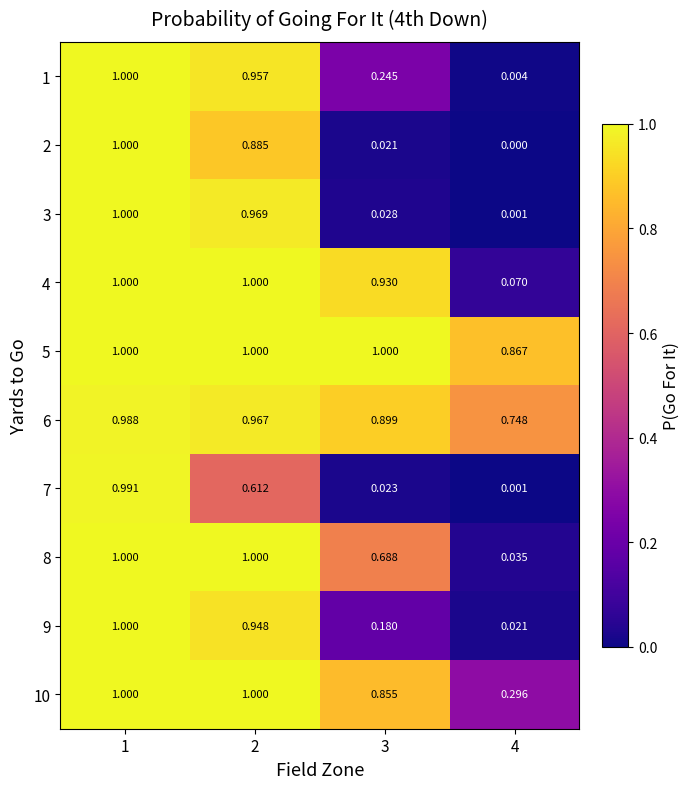

Reading right to left, what are all the values shown in this chart?

1: 4=0.0	3=0.2	2=1.0	1=1.0
2: 4=0.0	3=0.0	2=0.9	1=1.0
3: 4=0.0	3=0.0	2=1.0	1=1.0
4: 4=0.1	3=0.9	2=1.0	1=1.0
5: 4=0.9	3=1.0	2=1.0	1=1.0
6: 4=0.7	3=0.9	2=1.0	1=1.0
7: 4=0.0	3=0.0	2=0.6	1=1.0
8: 4=0.0	3=0.7	2=1.0	1=1.0
9: 4=0.0	3=0.2	2=0.9	1=1.0
10: 4=0.3	3=0.9	2=1.0	1=1.0